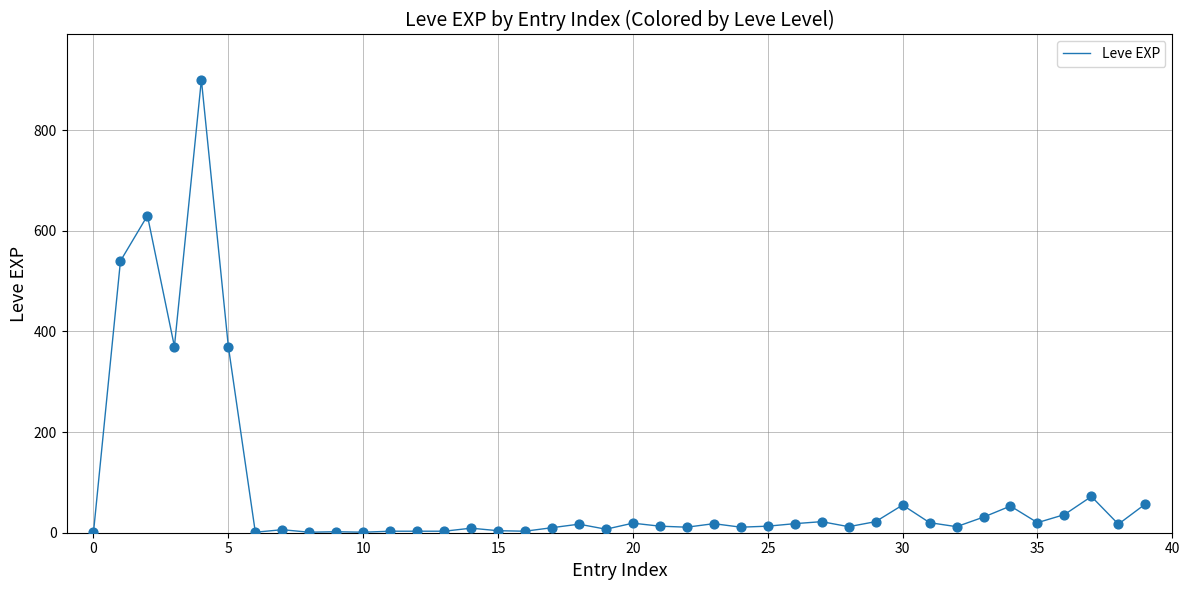

What is the difference between the maximum and minimum values?

899